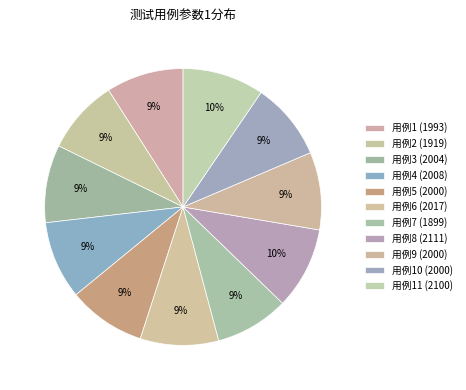

What is the largest slice in the pie chart?

2111